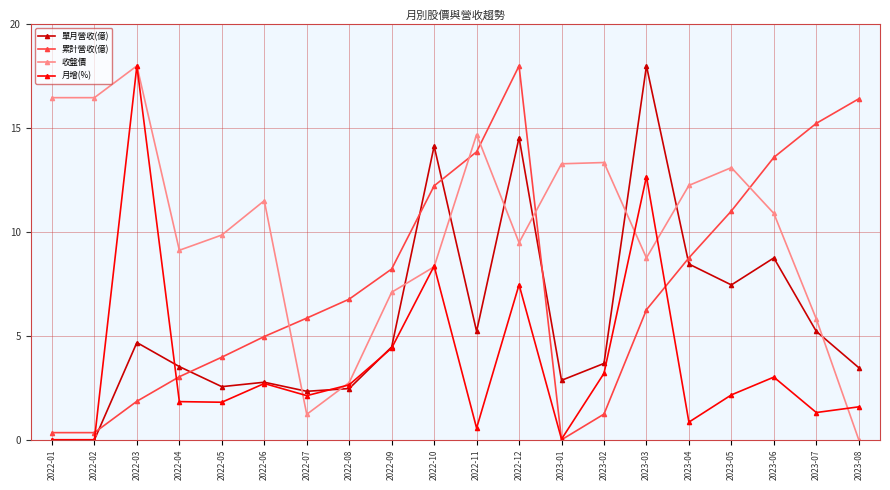

What is the greatest value displayed?

18.0